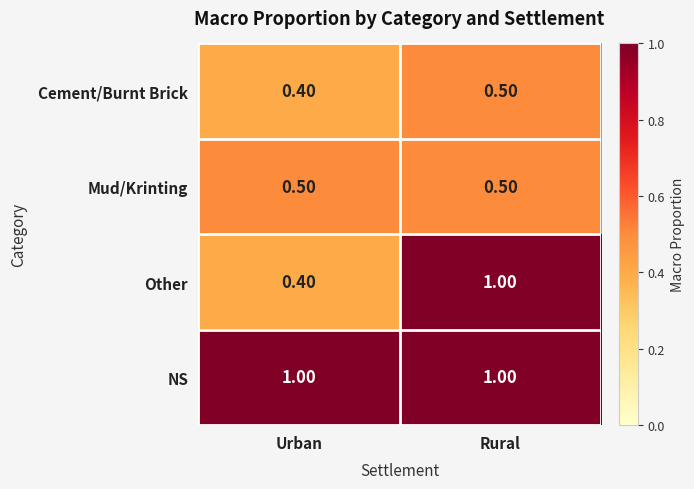

At how many categories does at least one series exceed 0?

2